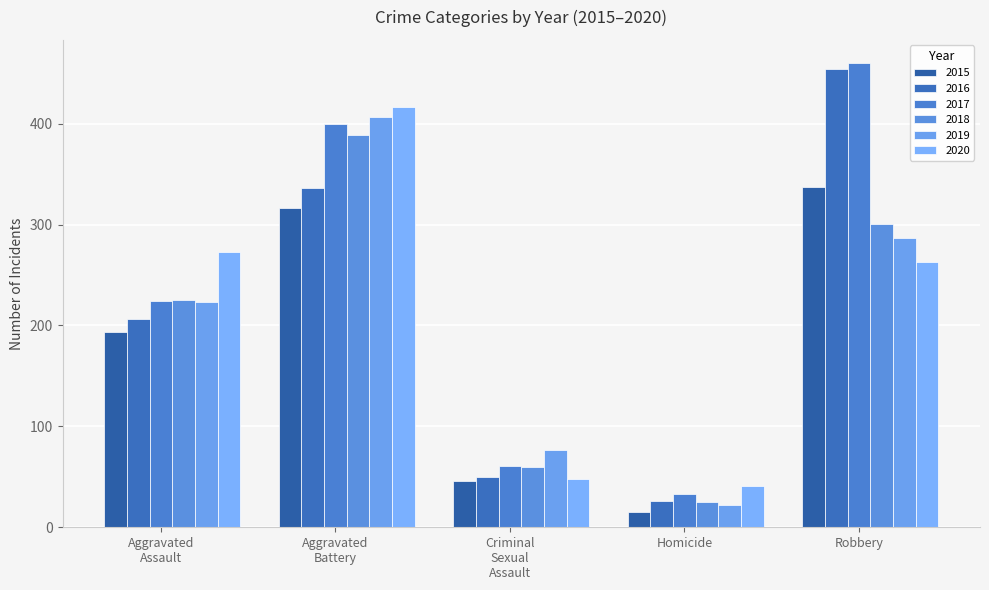

How many bars are there in each group?

6